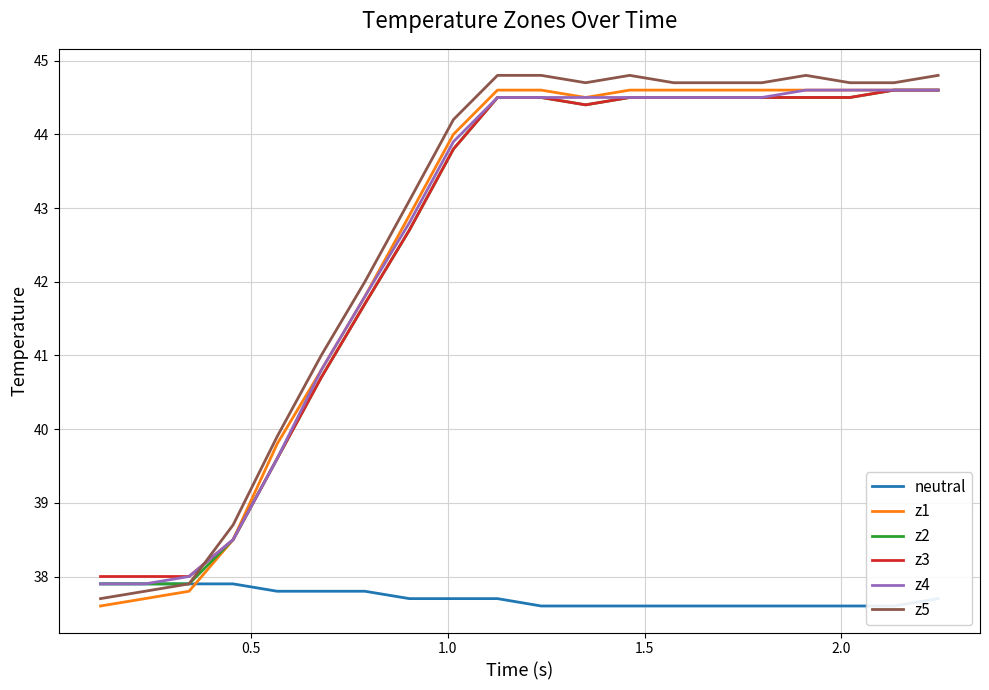

Does the chart have visible grid lines?

Yes